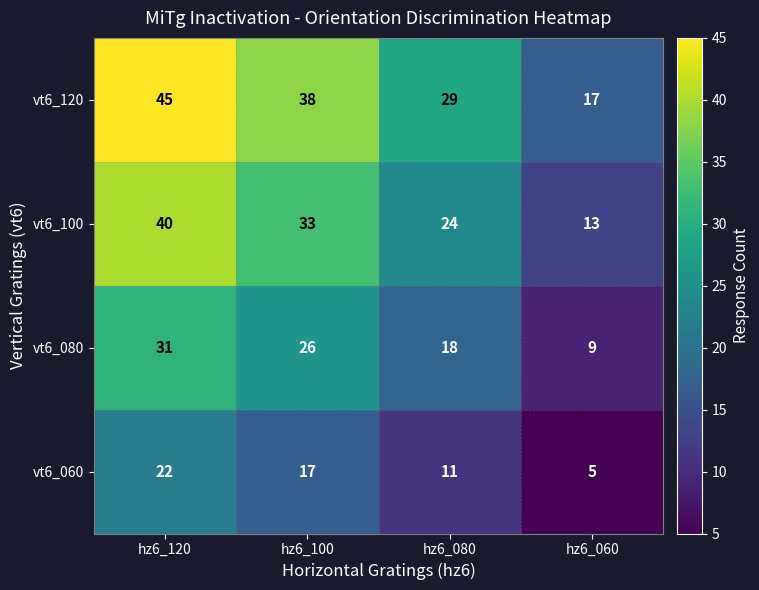

Reading left to right, list all the values displayed in this chart.

vt6_120: 45	38	29	17
vt6_100: 40	33	24	13
vt6_080: 31	26	18	9
vt6_060: 22	17	11	5